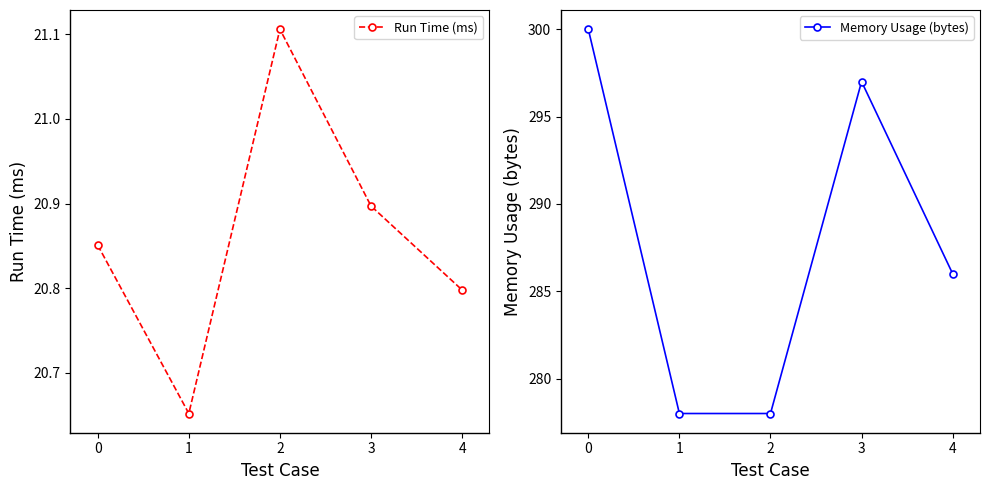

The value of Run Time (ms) at 4 is 20.8. True or false?

True